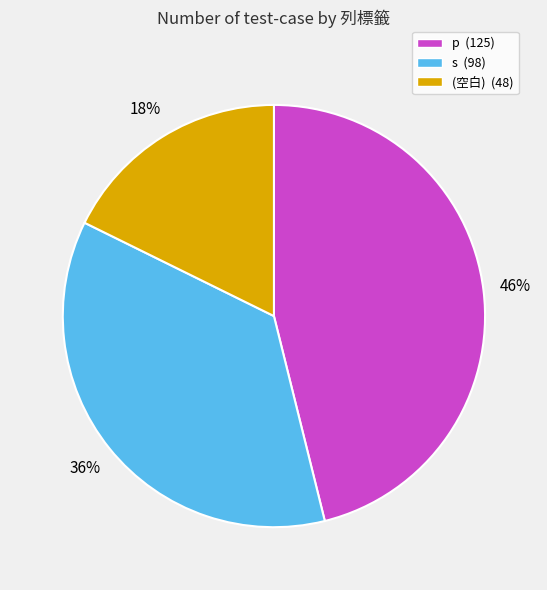

Is there any slice that represents more than half of the pie?

No